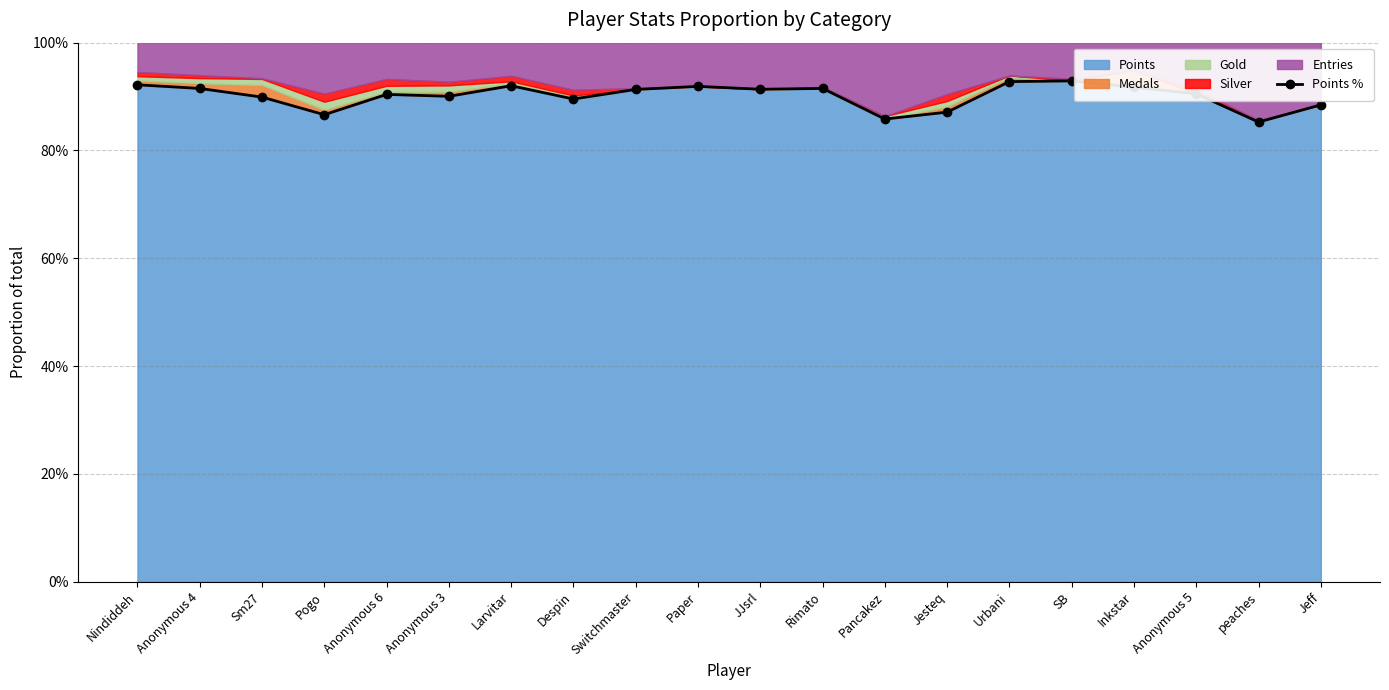

How many interior local valleys (lower than both neighbors) does the data have?

6